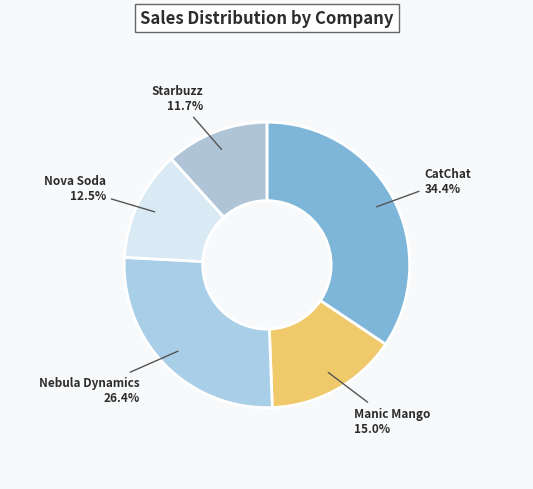

The CatChat slice represents 48% of the pie. True or false?

False